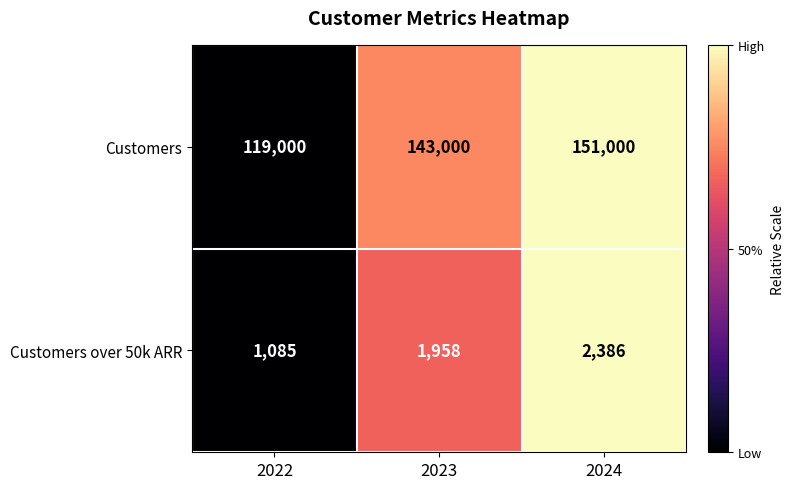

What is the spread (max minus min) of values at 2024?

148614